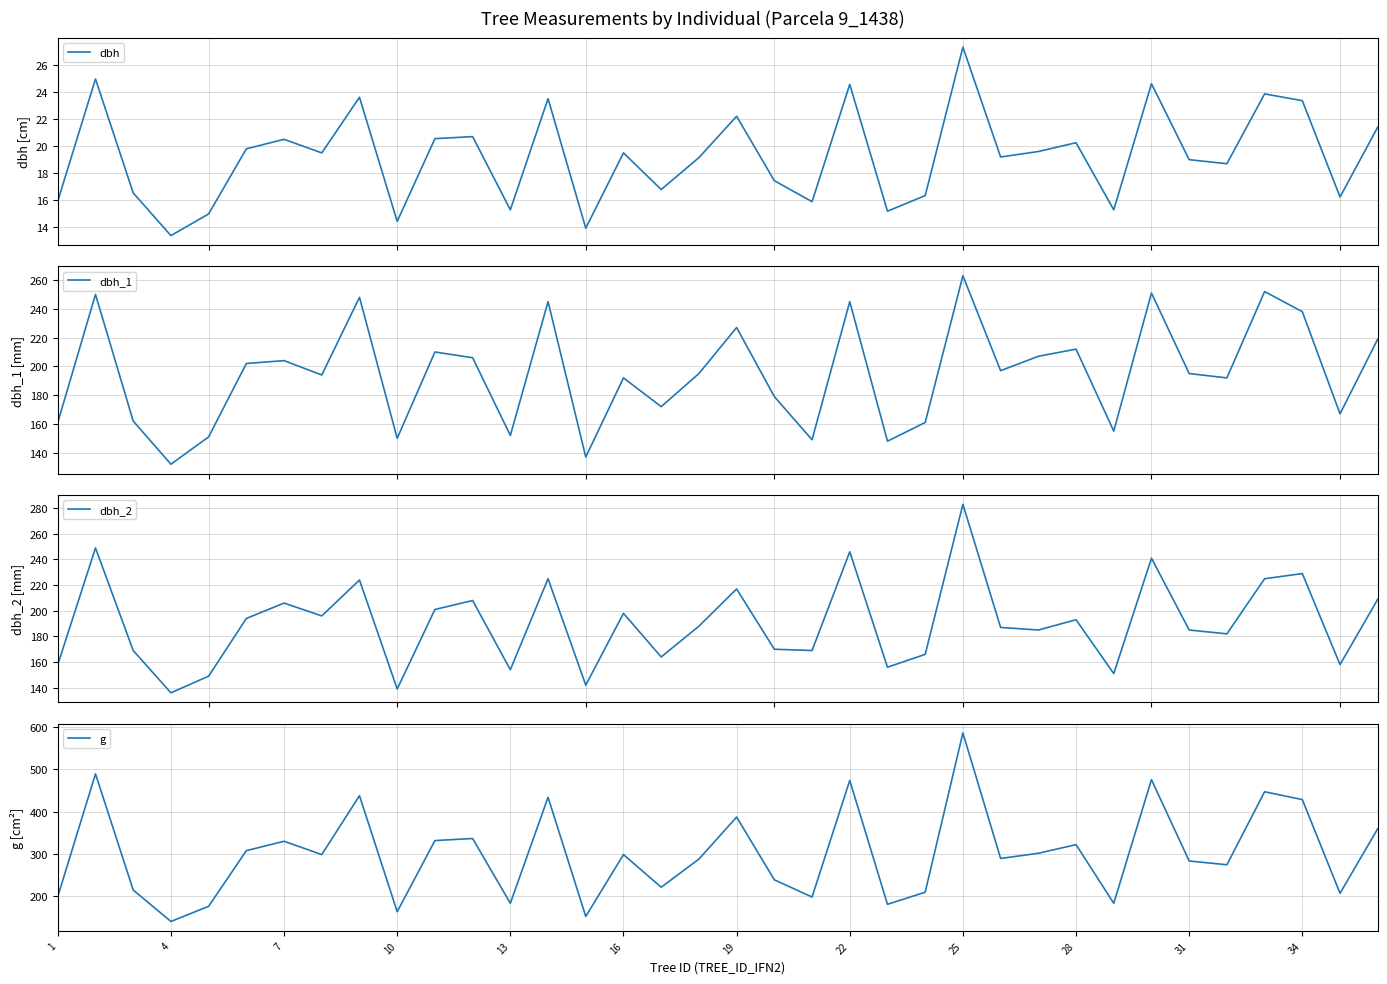

What is the maximum value for dbh?

27.3